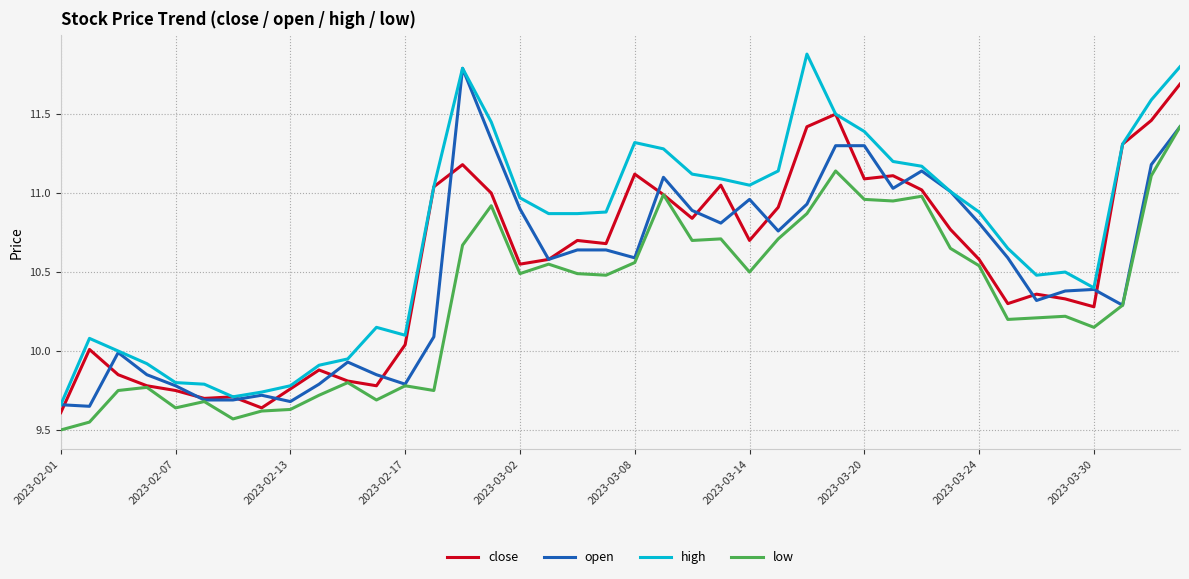

What is the greatest value displayed?

11.9